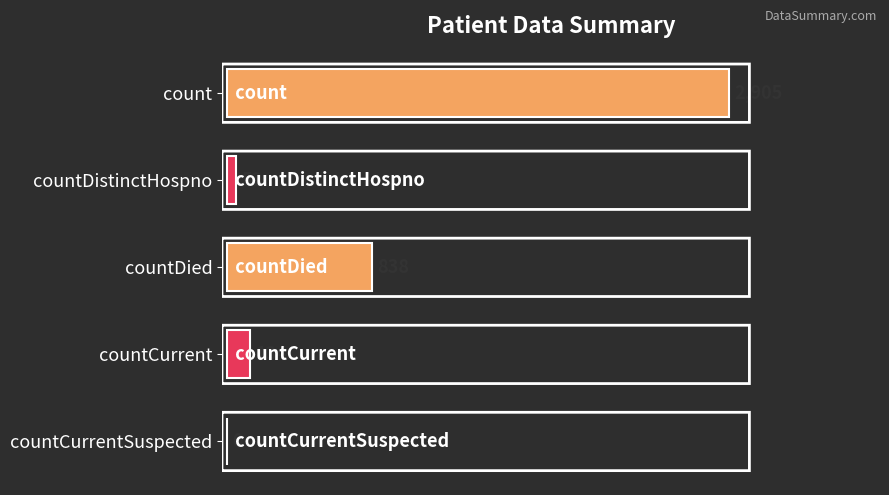

What is the average value?

786